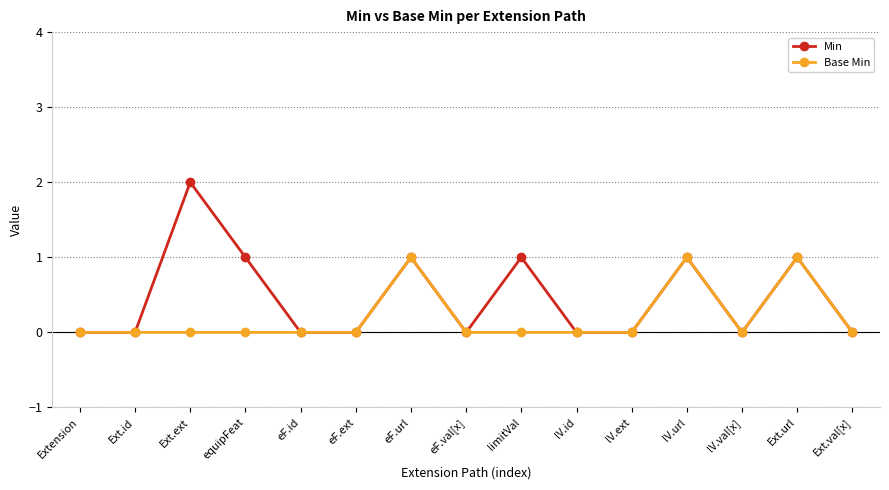

Is the value of Min at lV.url greater than the value of Base Min at eF.val[x]?

Yes